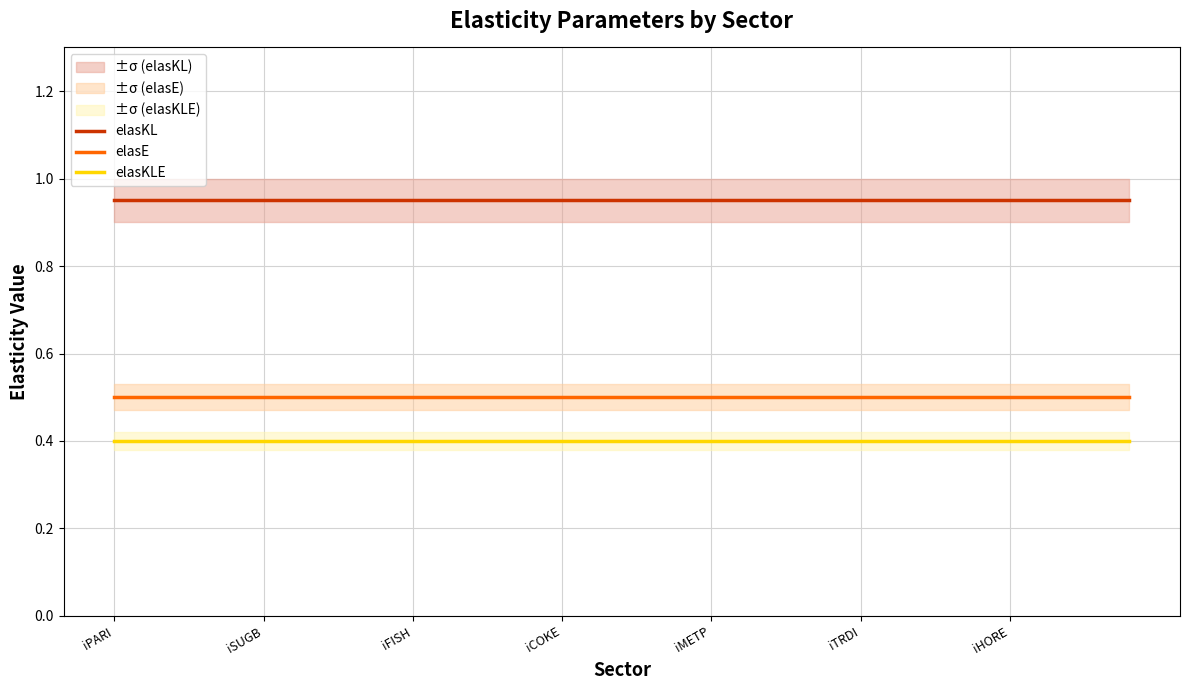

The value of elasKL at 12 is 0.4. True or false?

False